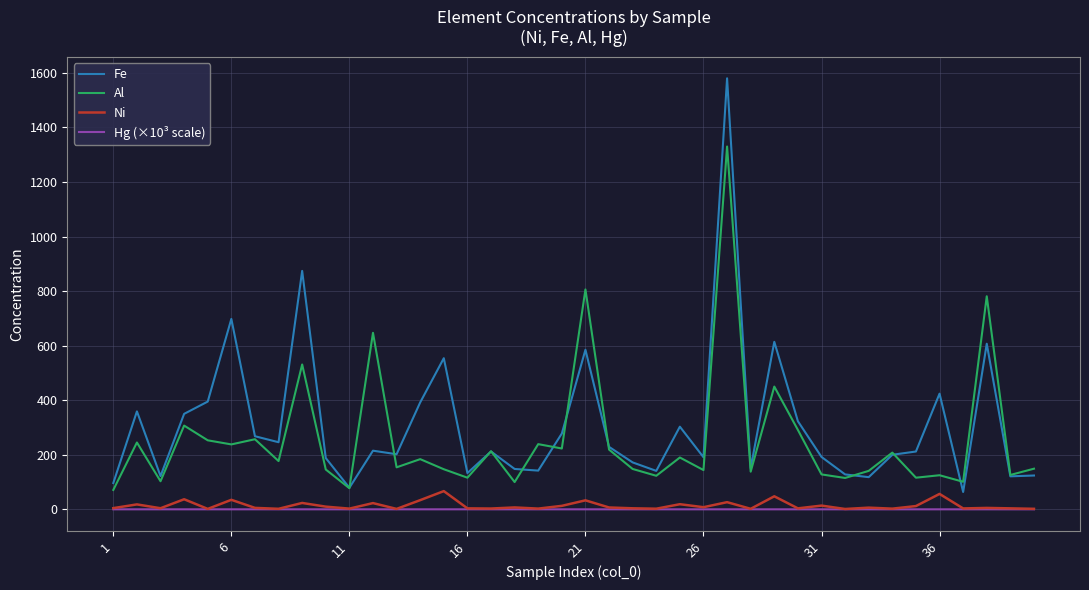

Which series has the widest spread of values?

Fe